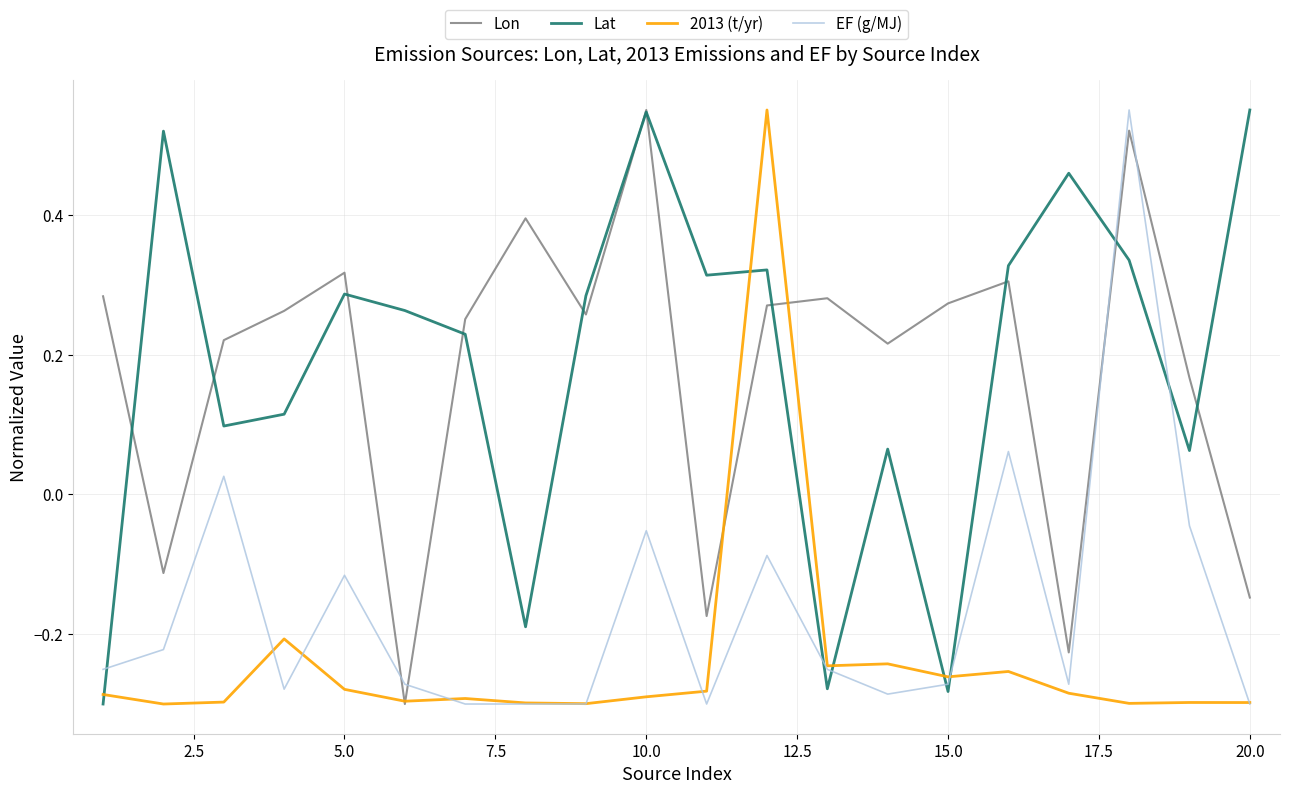

How many values in the Lon series are below 0?

5